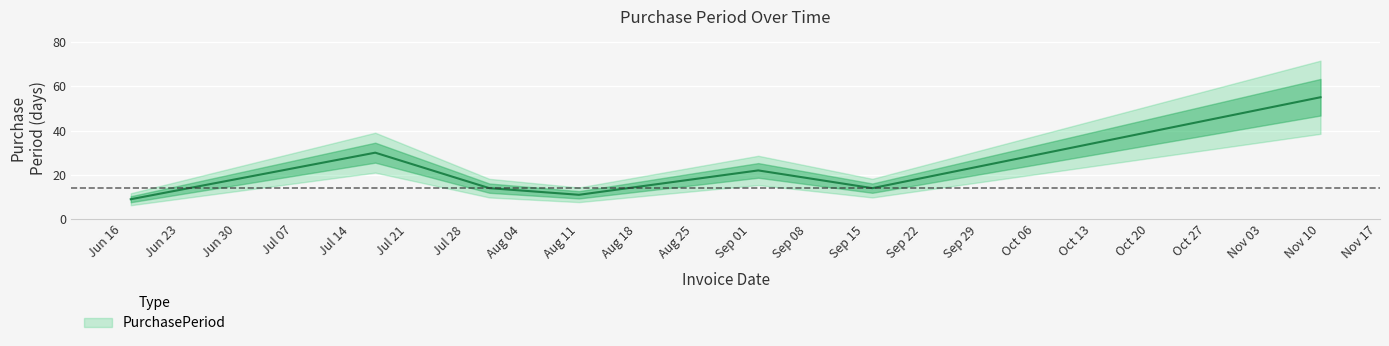

How many interior local peaks (higher than both neighbors) does the data have?

2